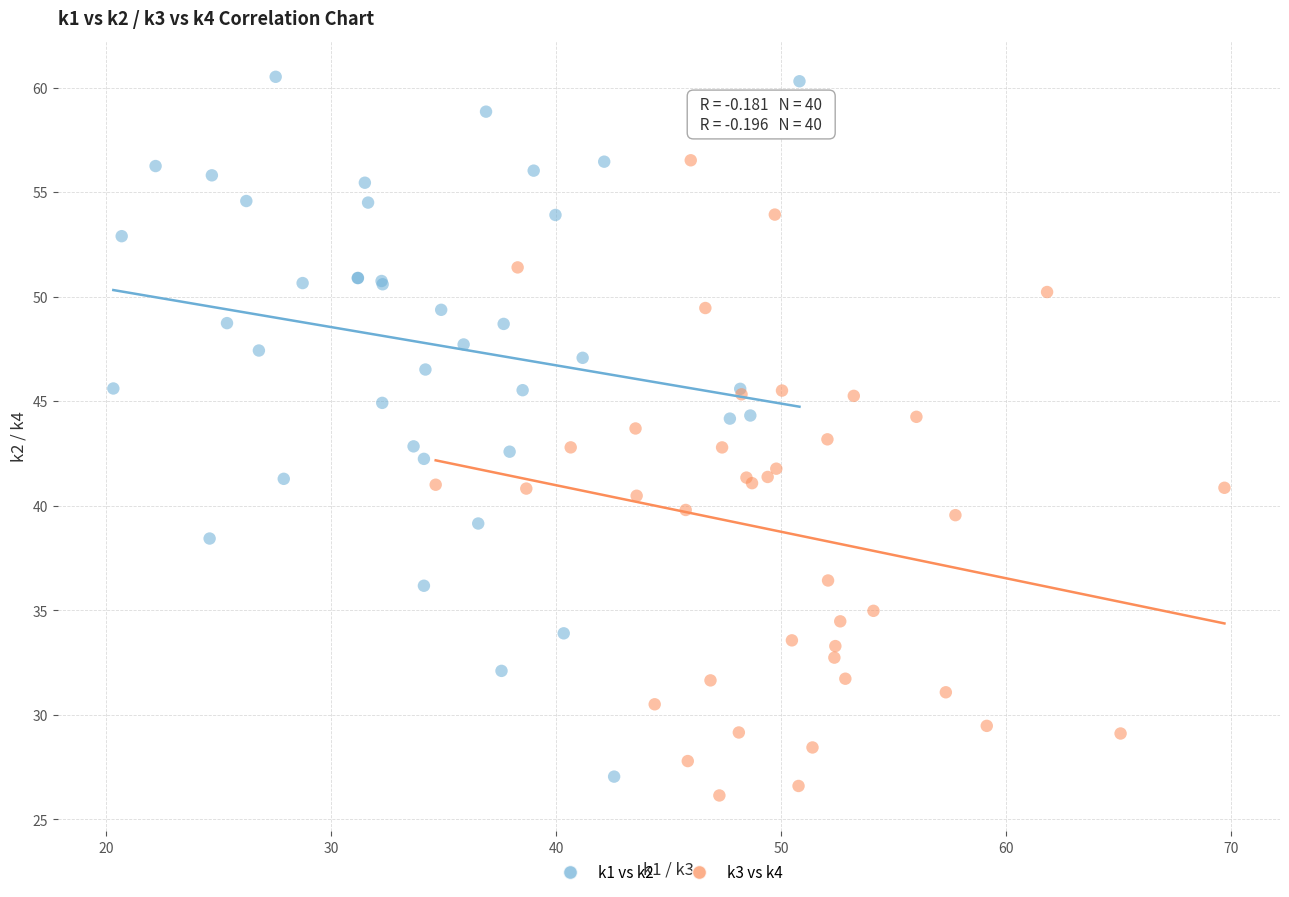

Which series reaches the maximum Y coordinate?

k1 vs k2